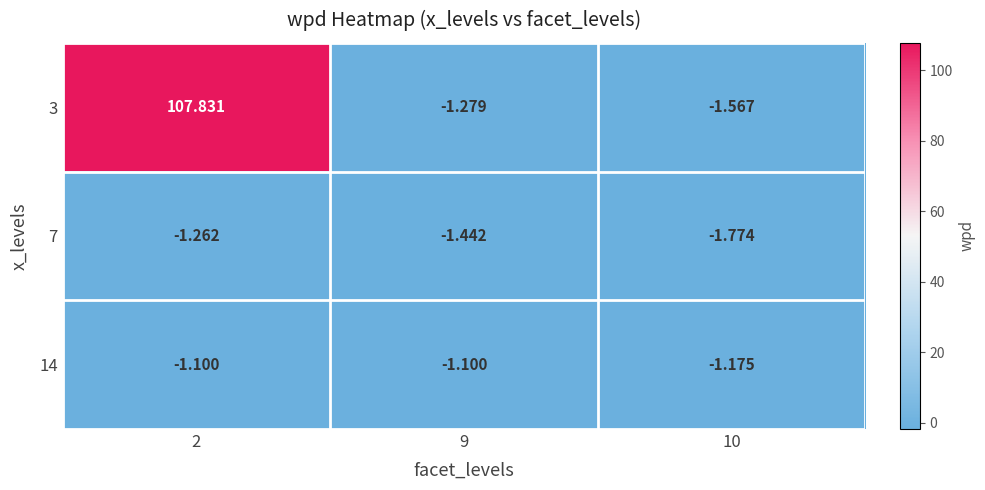

Is the value of 14 at 2 greater than the value of 7 at 2?

Yes